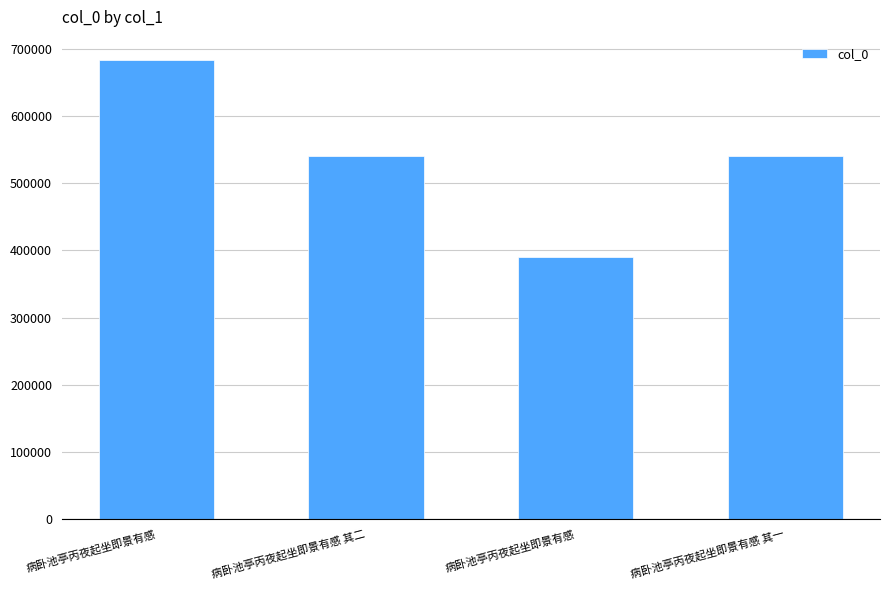

How many series are shown in this chart?

1